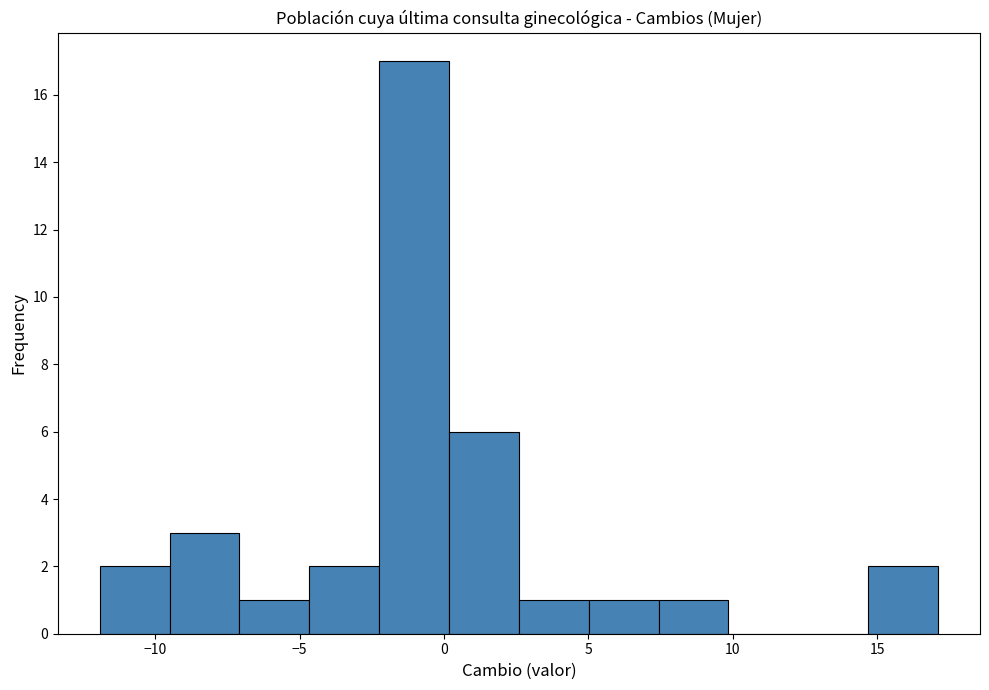

Over which range of the x-axis is the bar tallest?

-2.0 to 0.0